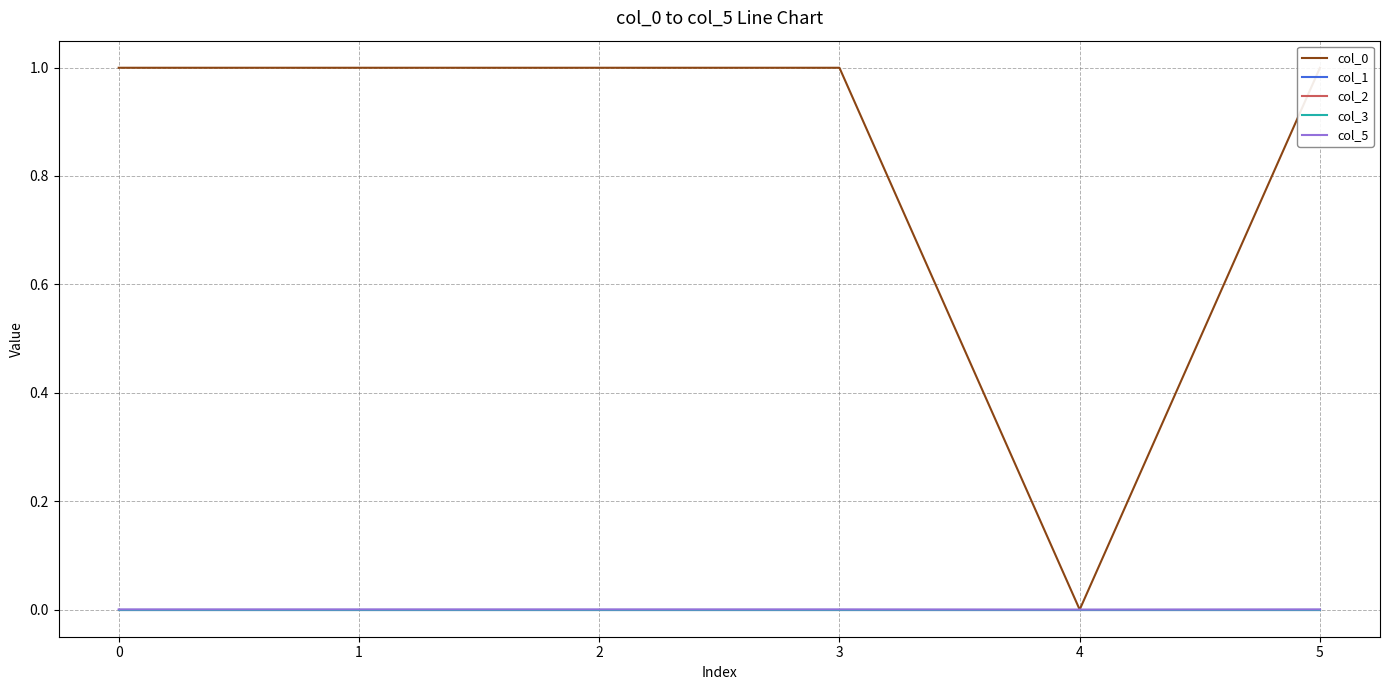

Which series changed the most between 2 and 5?

col_0